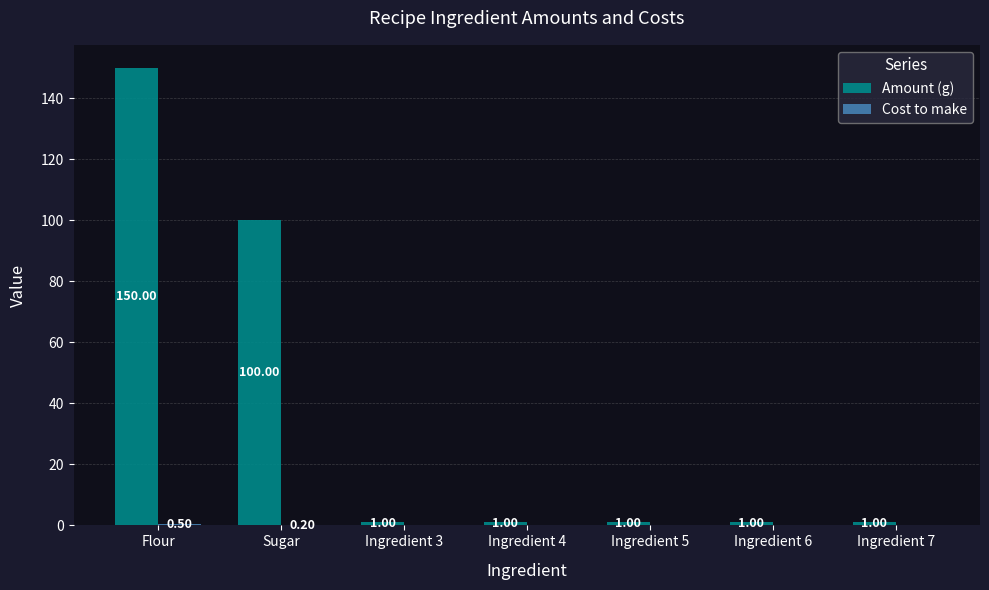

How many data points in Amount (g) are above 1?

2